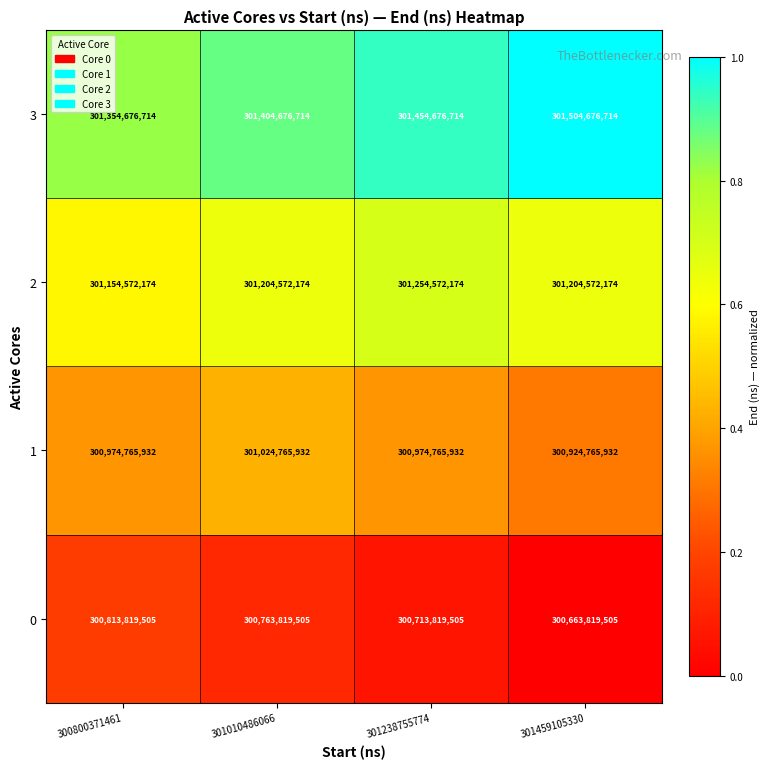

How many categories are shown in the chart?

4